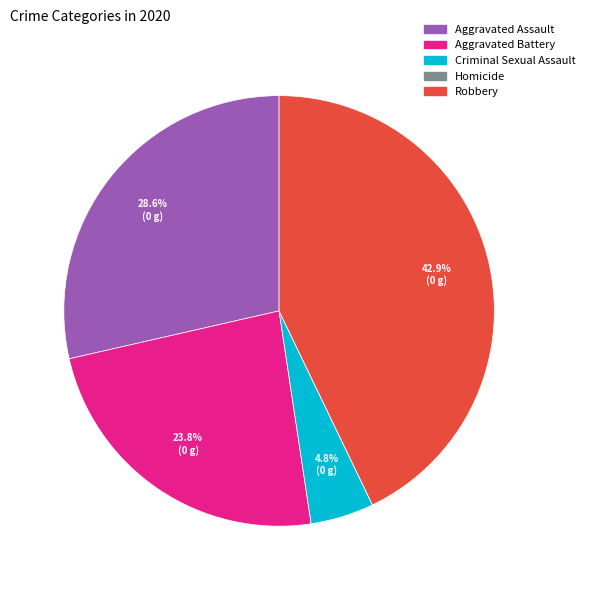

Does any single category account for the majority?

No